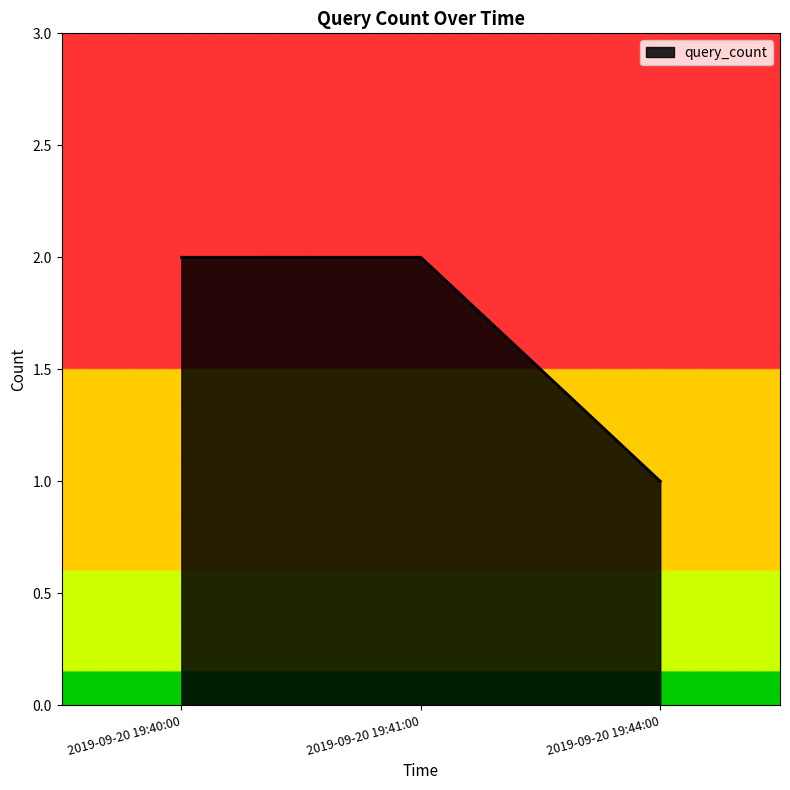

What is the sum of all values?

5